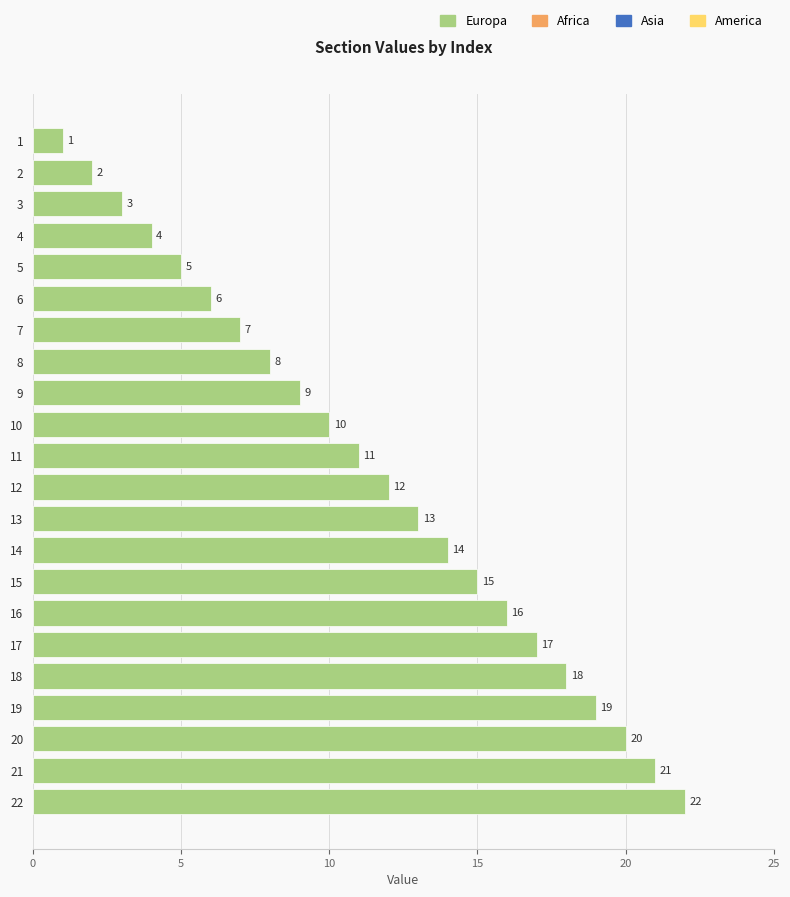

True or false: the data shows 11 at 15.

False